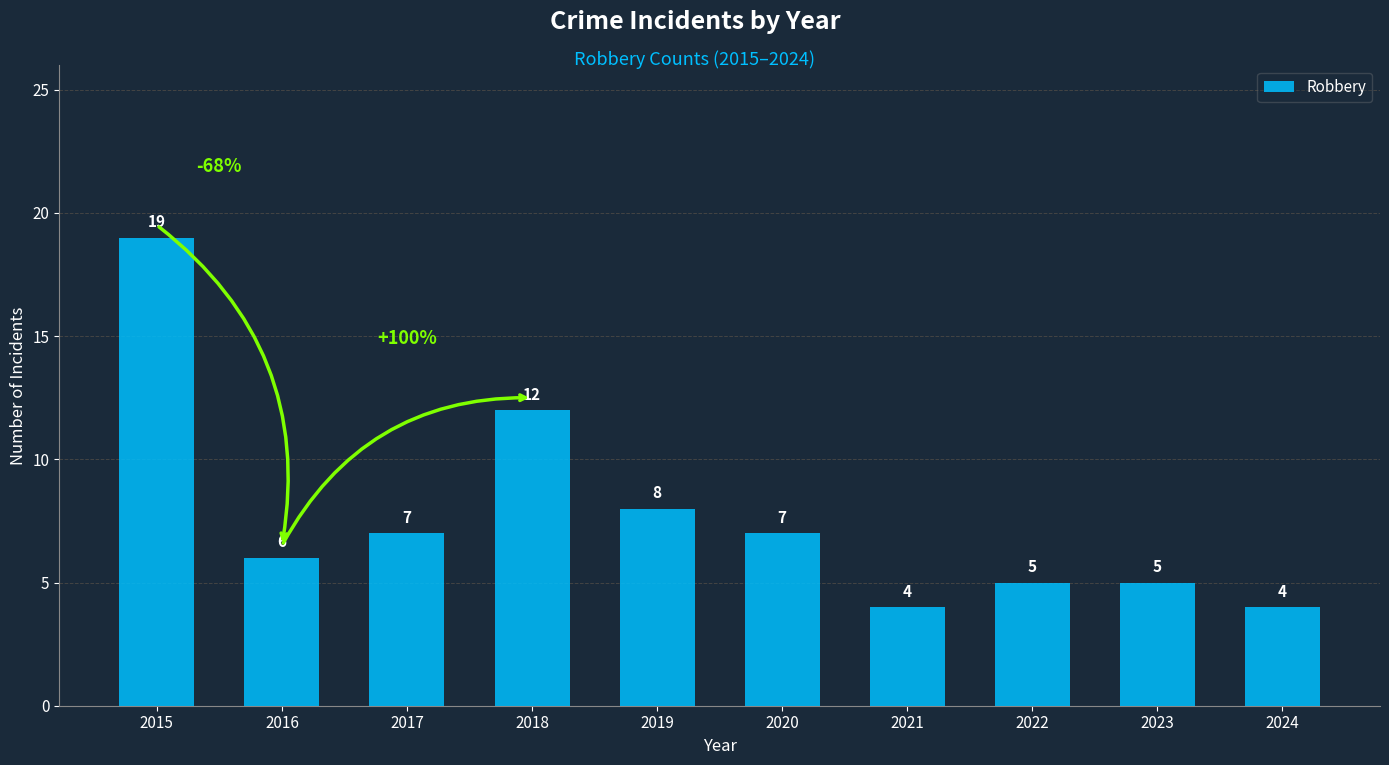

Where does the data first go above 7?

2015